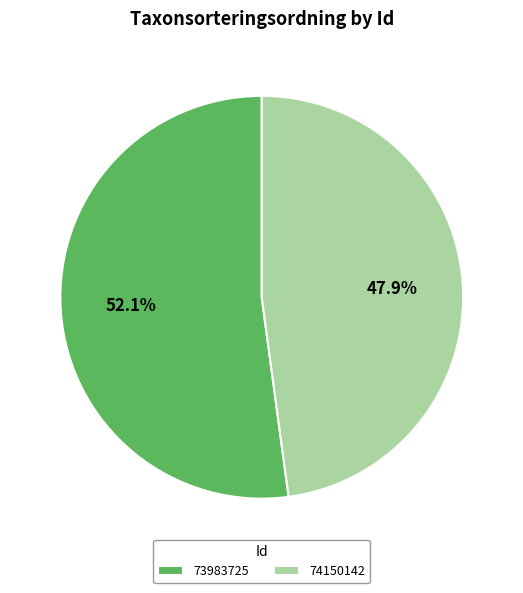

To the nearest percent, what portion does 74150142 represent?

48%